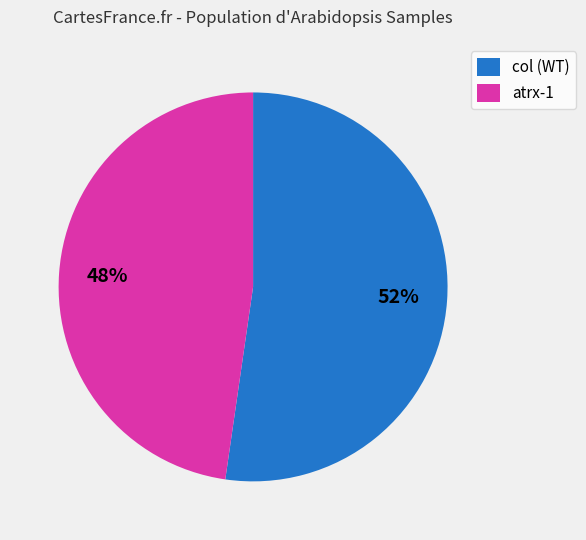

Combined, do atrx-1 and col (WT) account for over 50%?

Yes